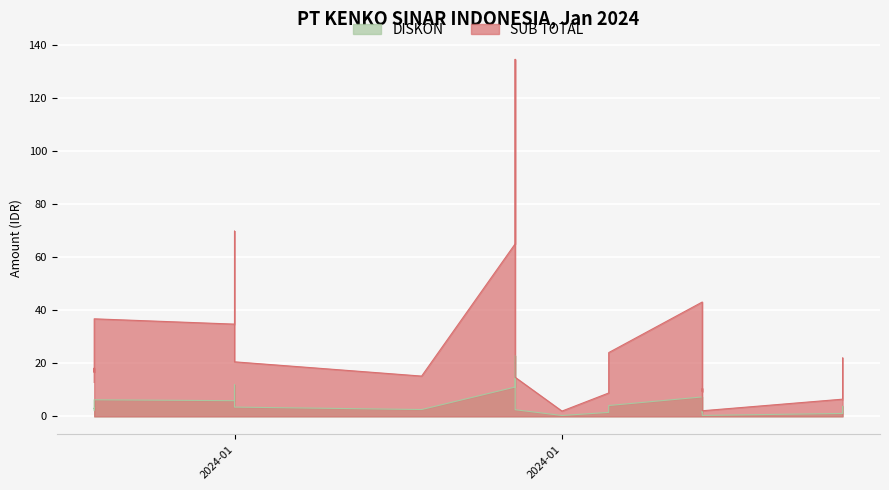

Is the value of SUB TOTAL at 2024-01-06 greater than the value of DISKON at 2024-01-15?

No